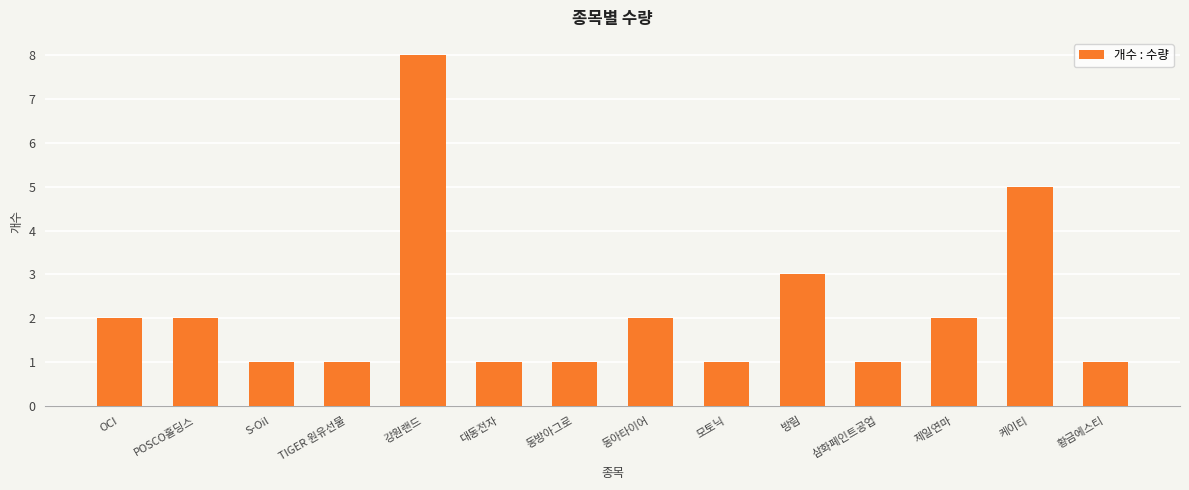

What is the sum of all values?

31